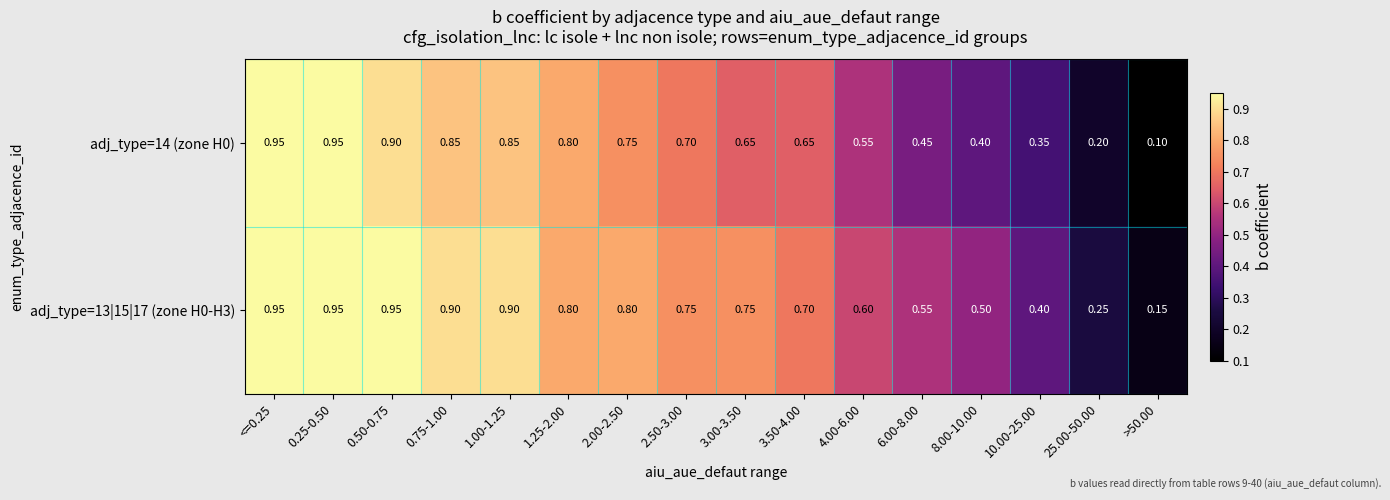

At how many categories does at least one series exceed 0?

16